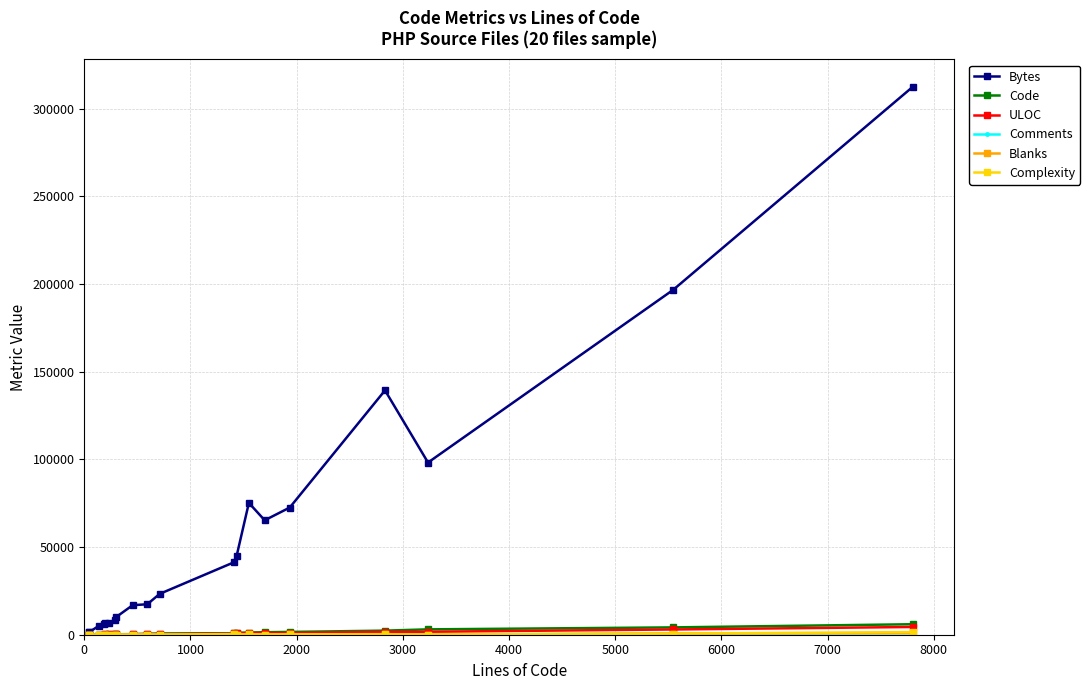

What is the greatest value displayed?

312597